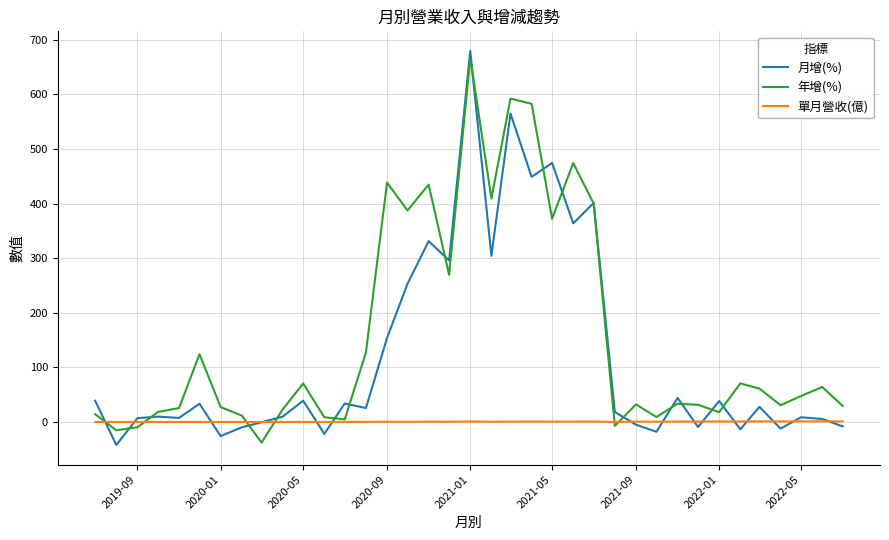

Rank the series by their maximum value, from lowest to highest.

單月營收(億), 年增(%), 月增(%)